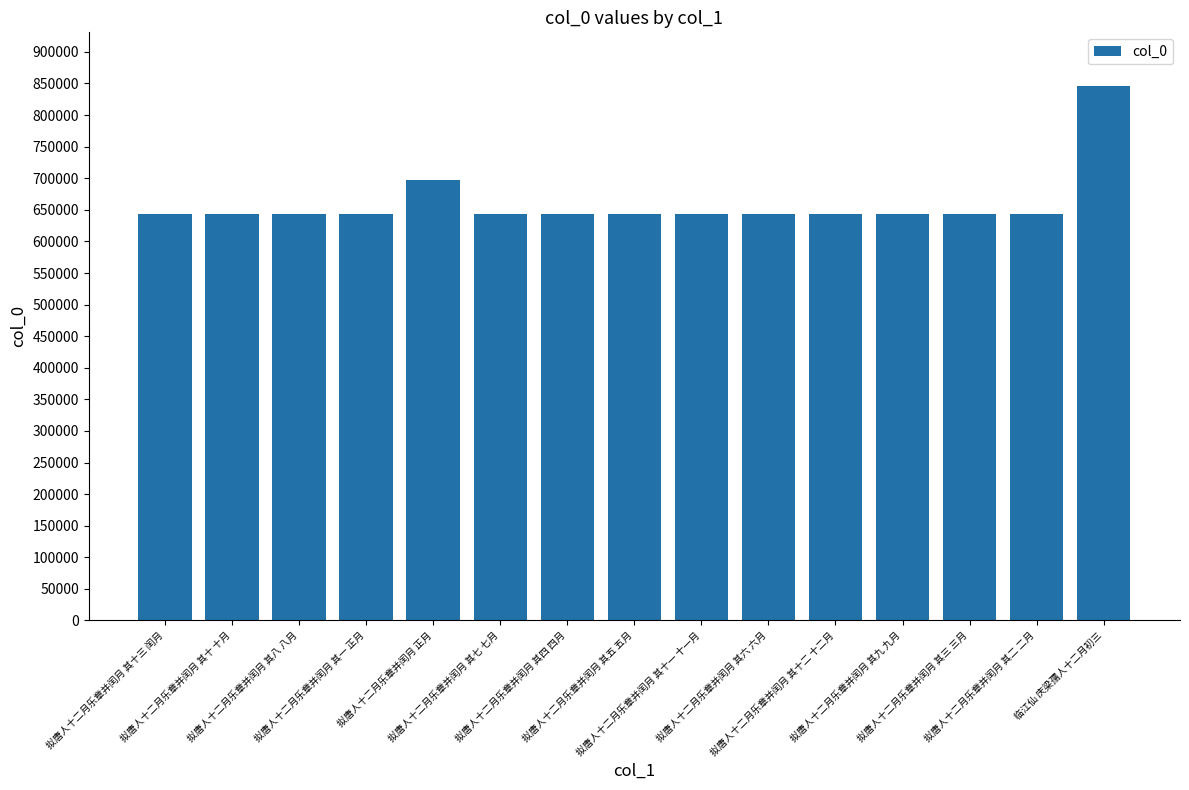

What is the value of the 1st bar from the left?

642751